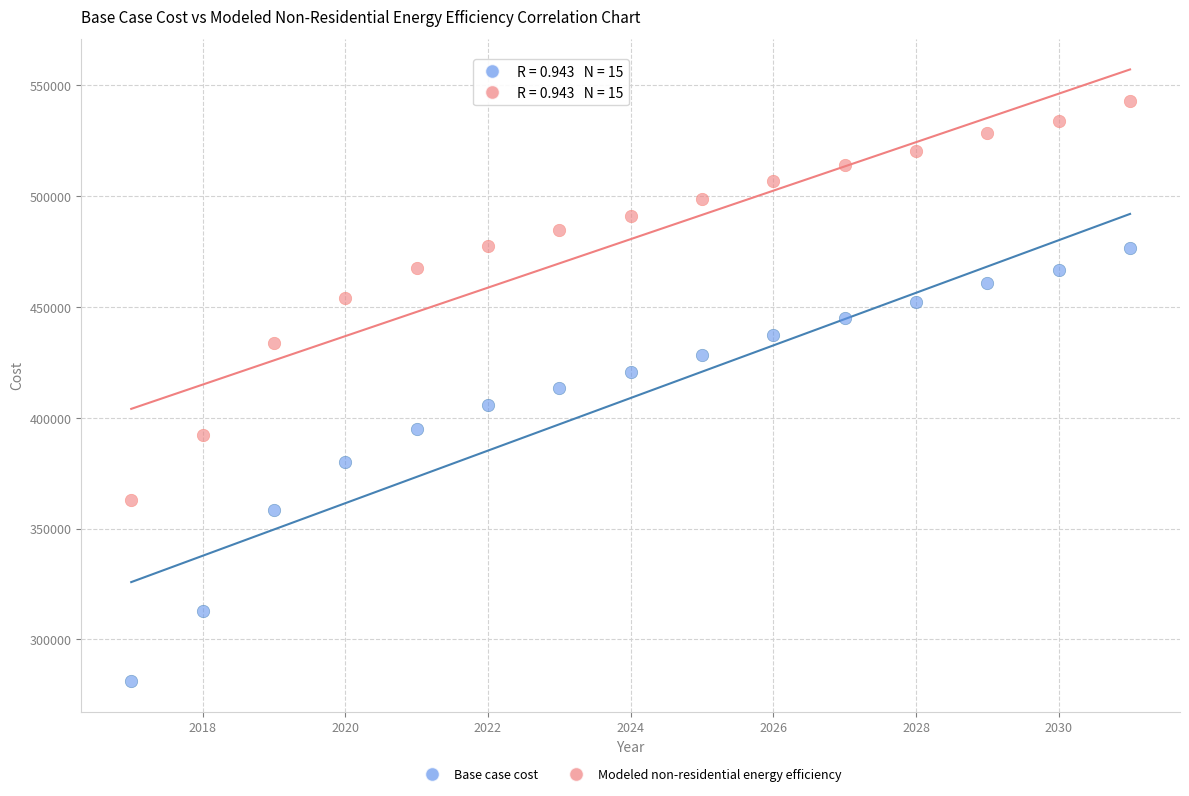

Which series contains the highest Y value?

Modeled non-residential energy efficiency